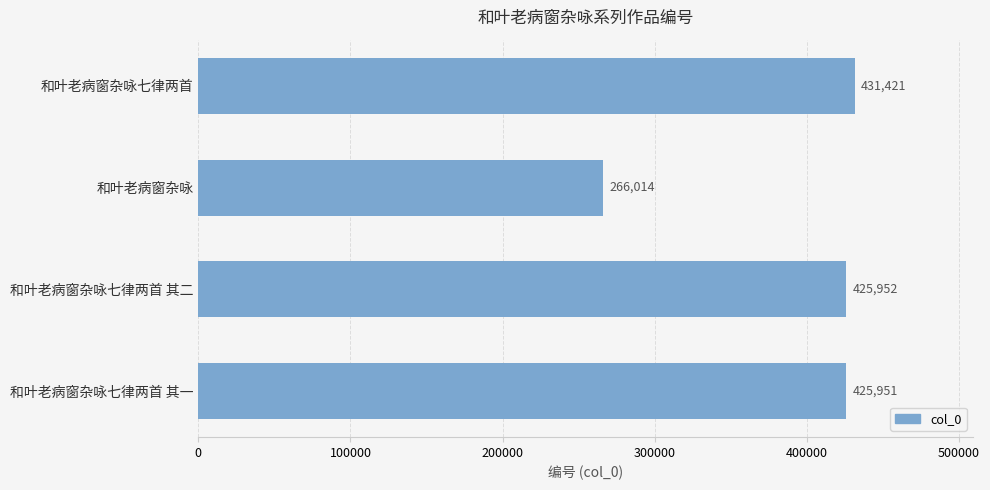

Count the number of categories in the chart.

4